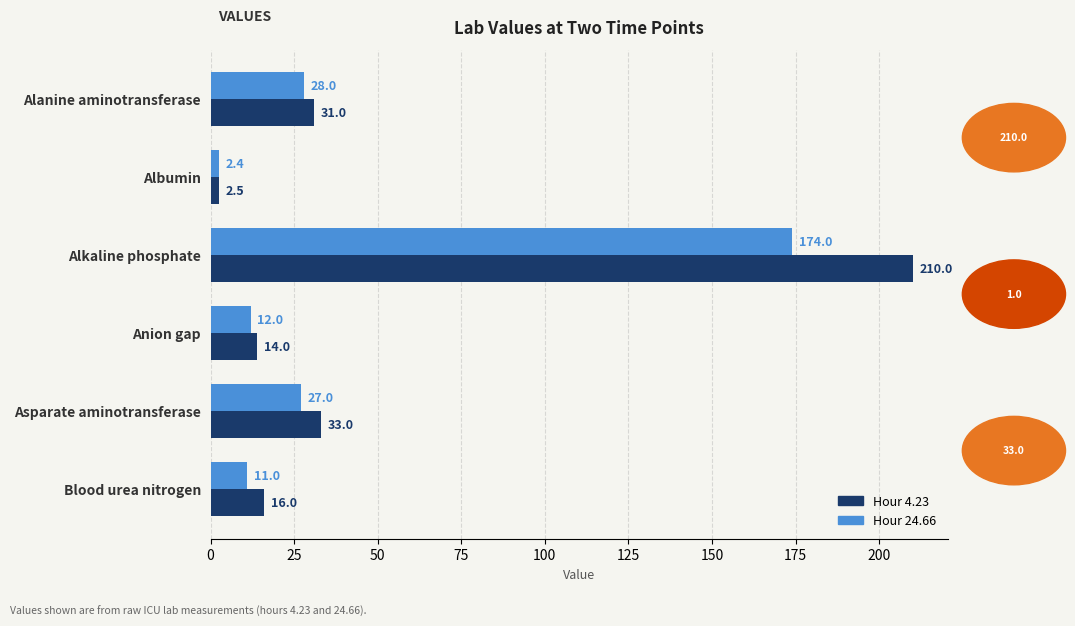

At Alkaline phosphate, list the series in order from smallest to largest.

Hour 24.66, Hour 4.23